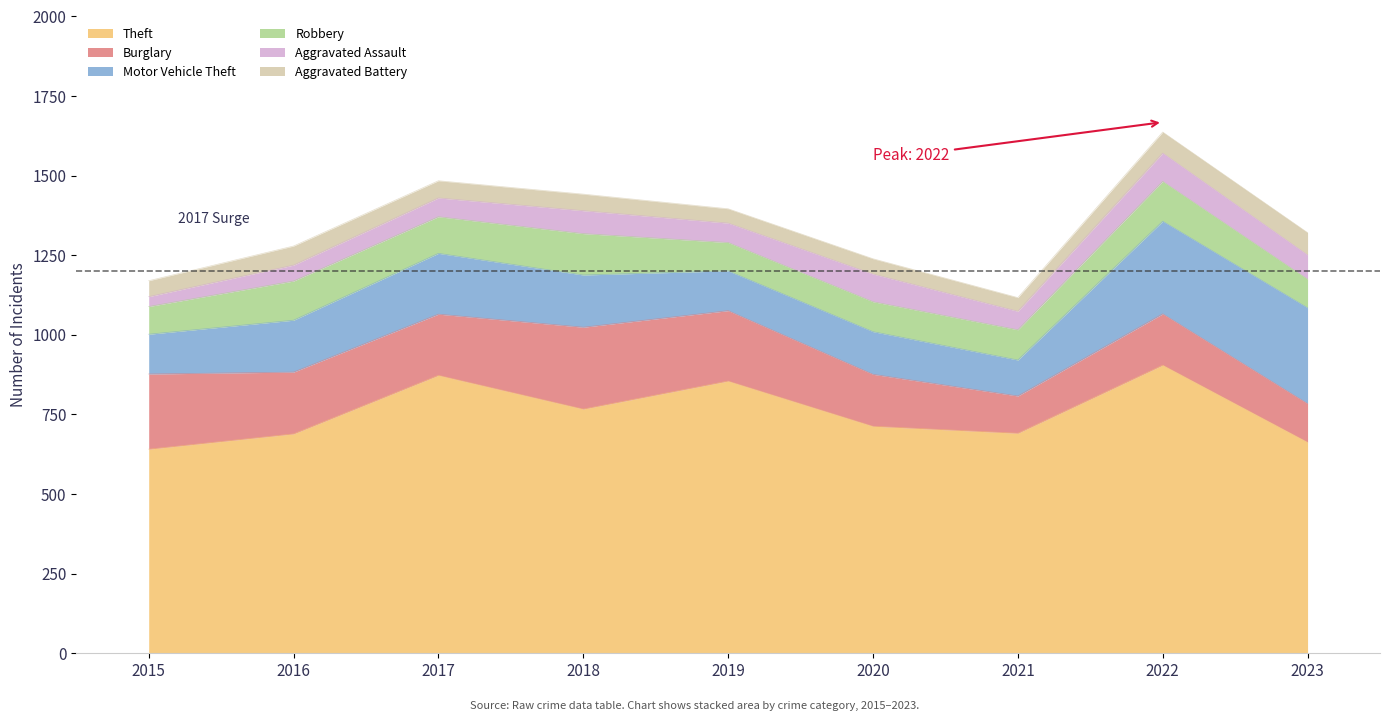

What is the sum of all Robbery values?

948